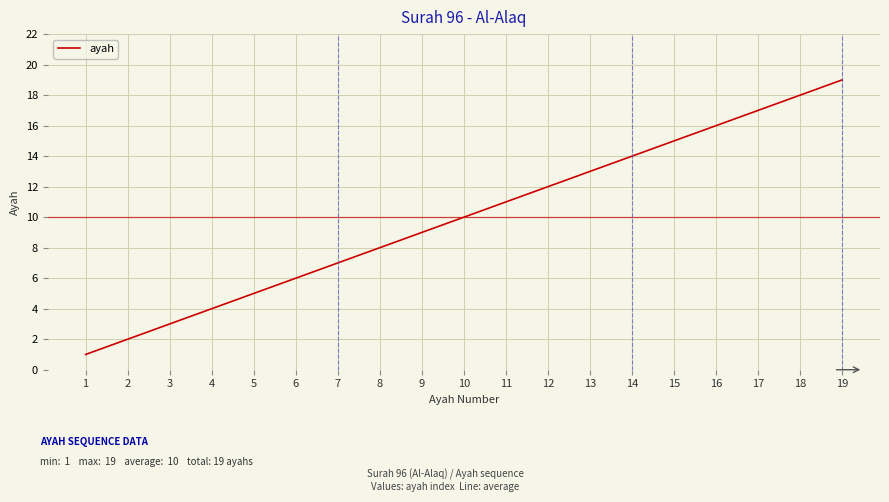

What is the maximum value shown in the chart?

19